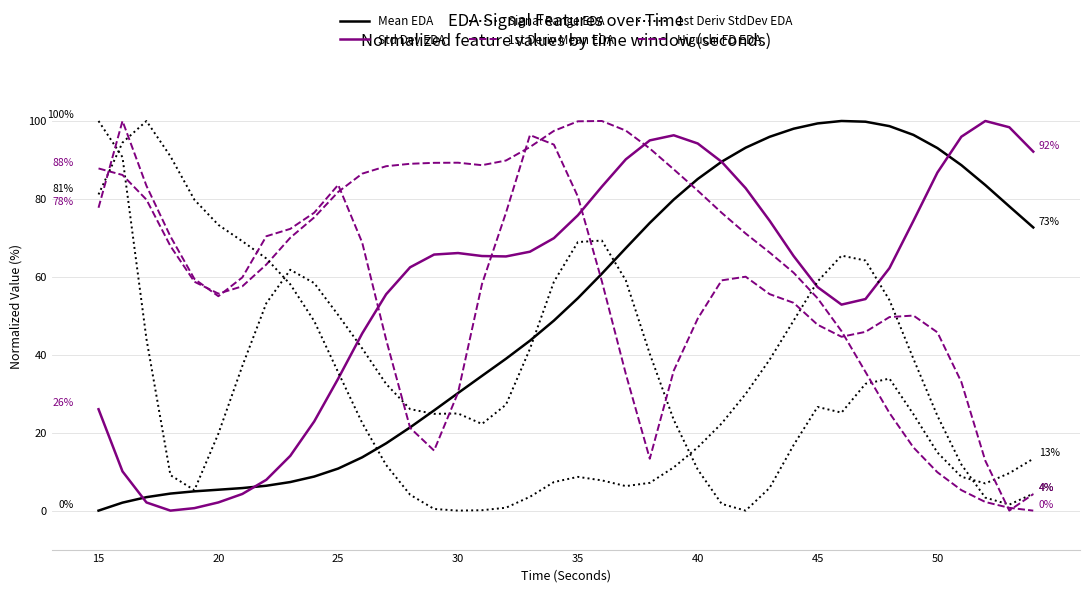

True or false: Signal Range EDA and 1st Deriv StdDev EDA cross at least once.

True